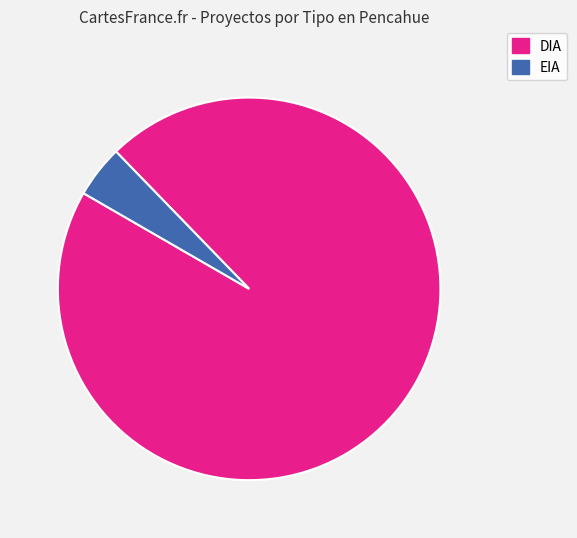

Is it true that DIA is 96% of the pie?

True